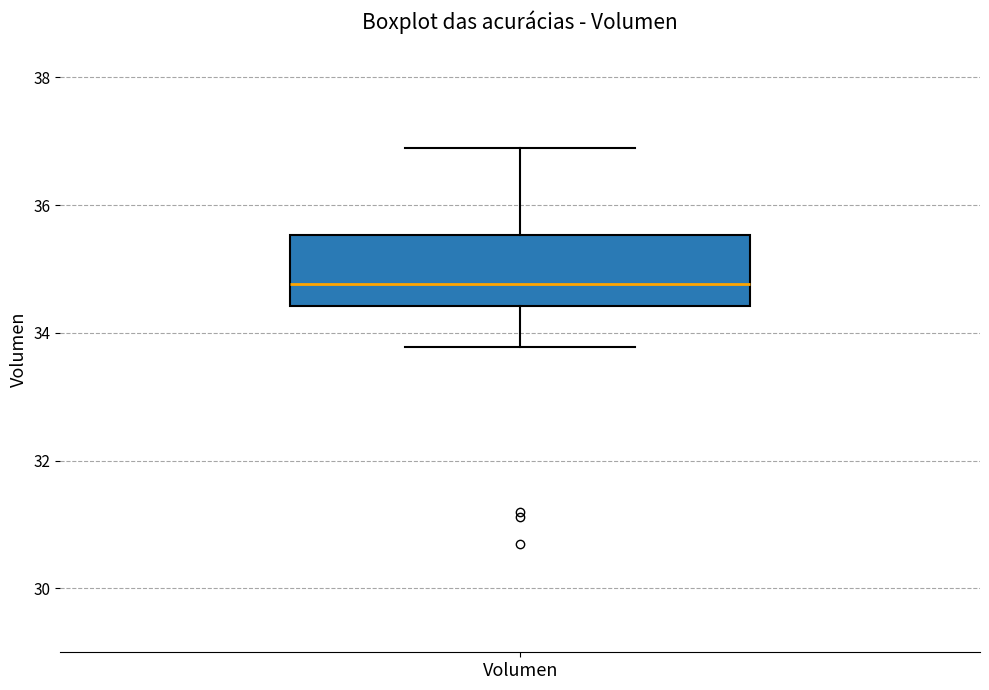

Where is the upper edge of the box for Volumen on the y-axis? The values are not printed on the chart, so give them approximately, as read against the axis.

35.6